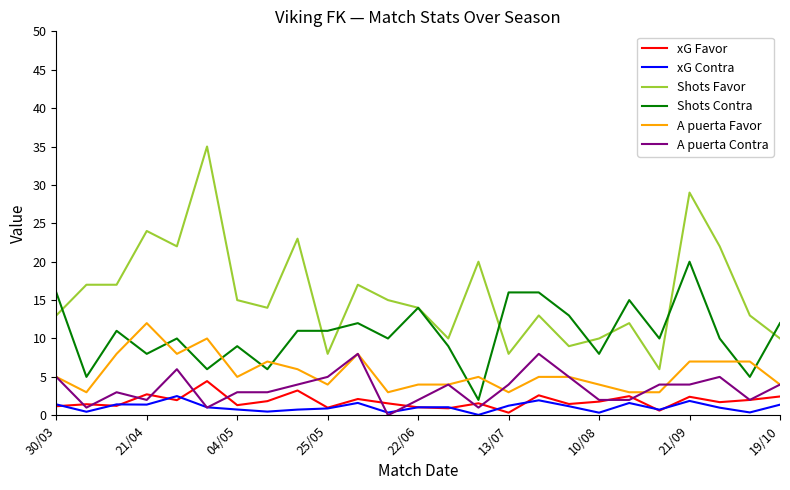

What is the lowest value of the Shots Favor series?

6.0